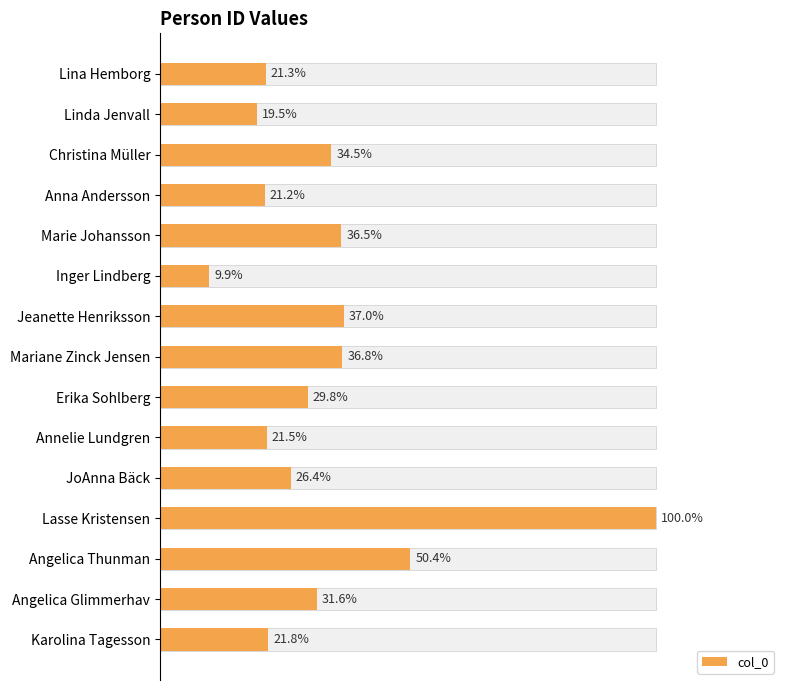

How many series are shown in this chart?

1